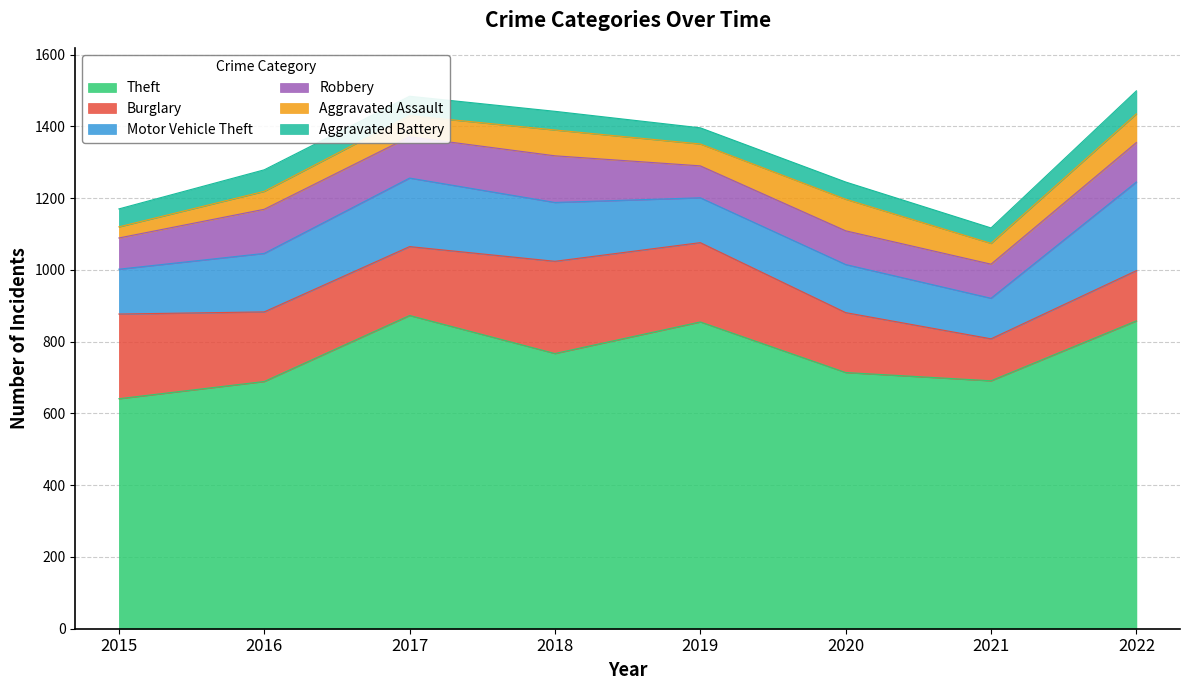

Which category has the highest value in the Aggravated Battery series?

2022